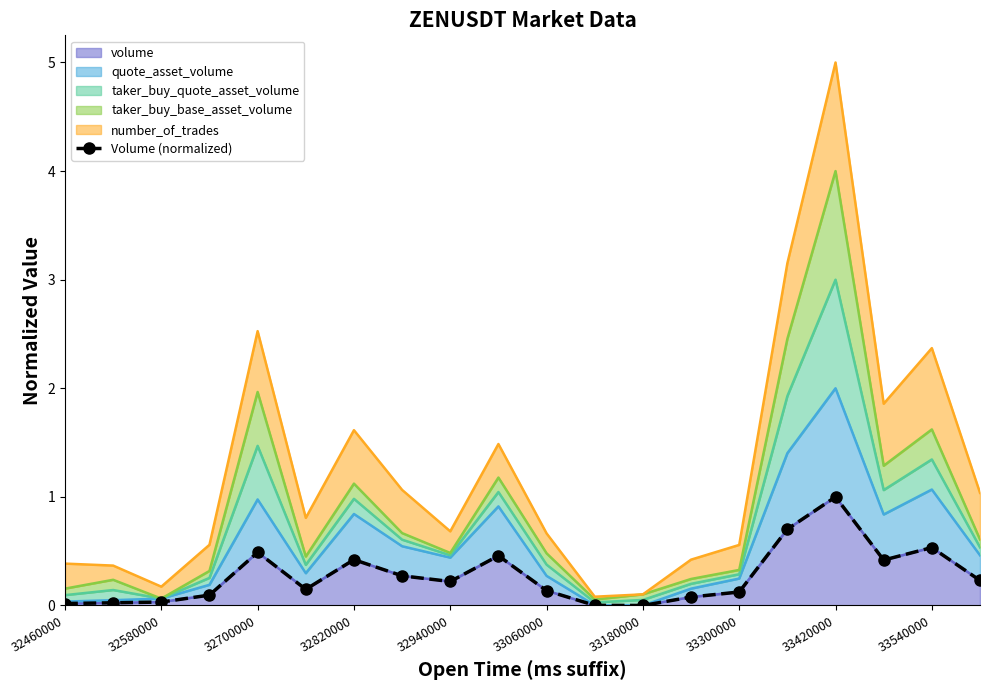

How many data points does each series have?

20